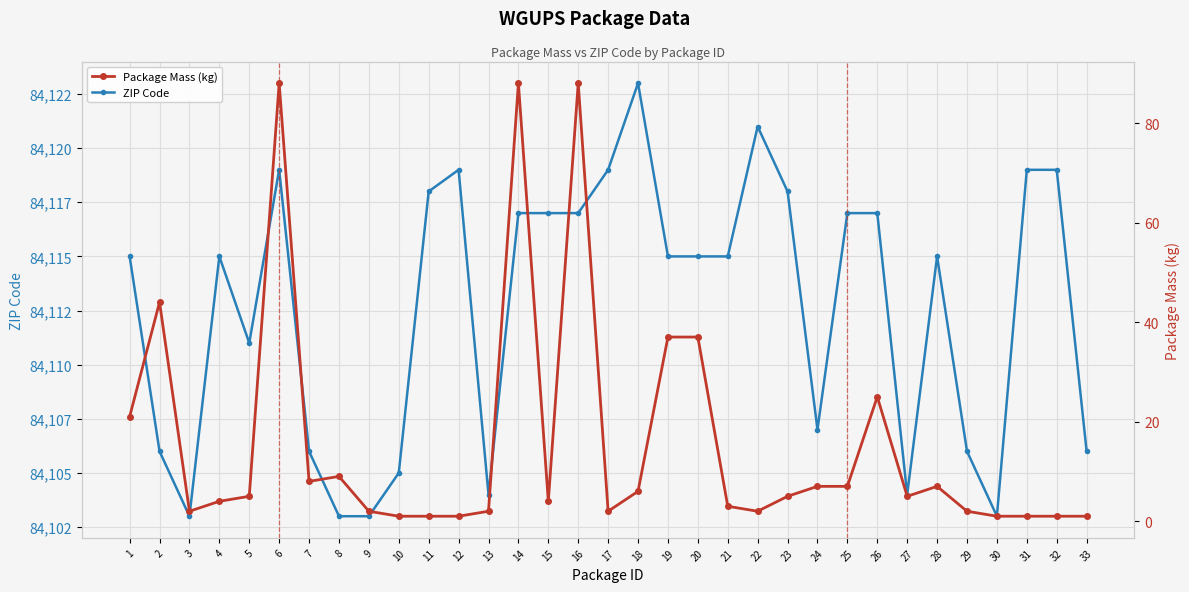

Rank the categories by Package Mass (kg) value from lowest to highest.

10, 11, 12, 30, 31, 32, 33, 3, 9, 13, 17, 22, 29, 21, 4, 15, 5, 23, 27, 18, 24, 25, 28, 7, 8, 1, 26, 19, 20, 2, 6, 14, 16